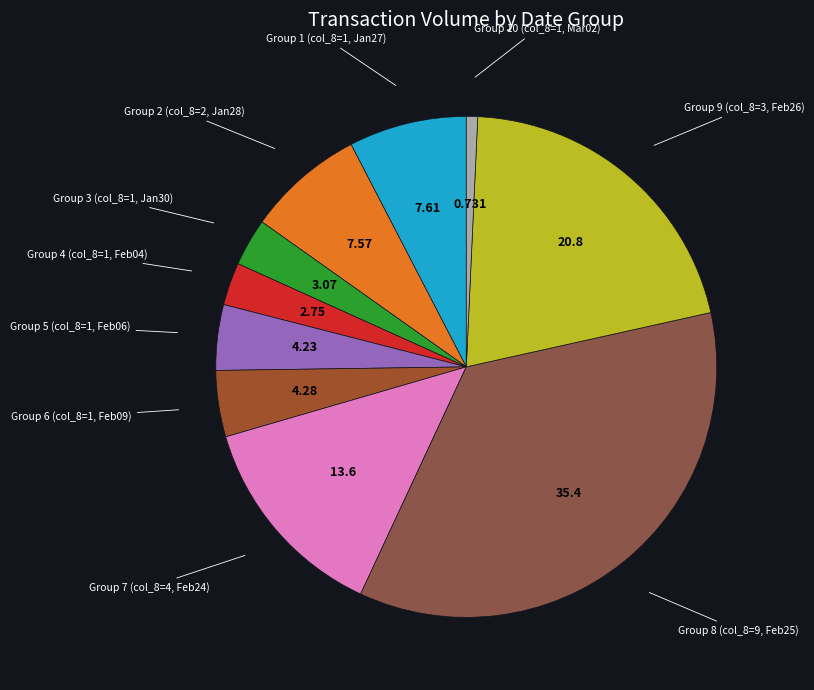

How many segments does this pie chart have?

10